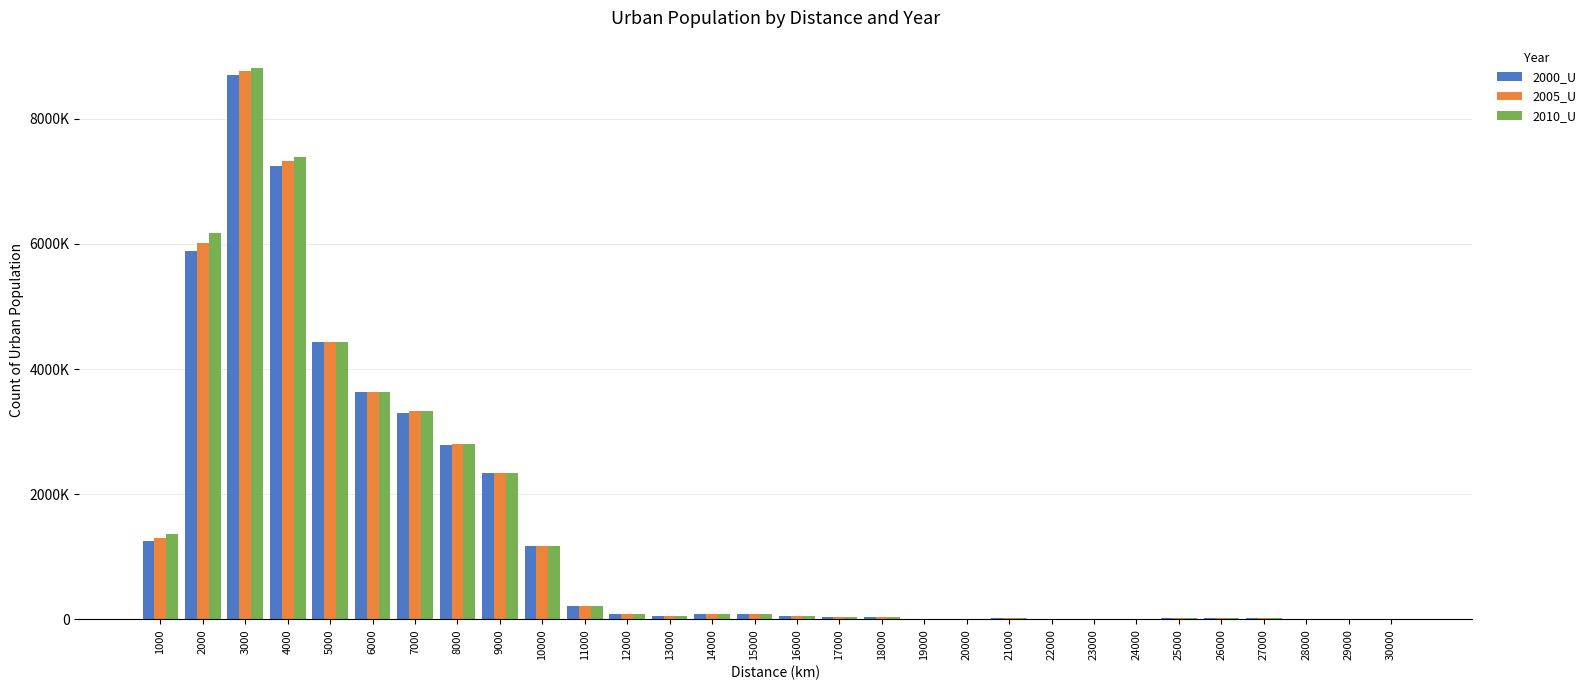

Does the chart contain stacked bars?

No